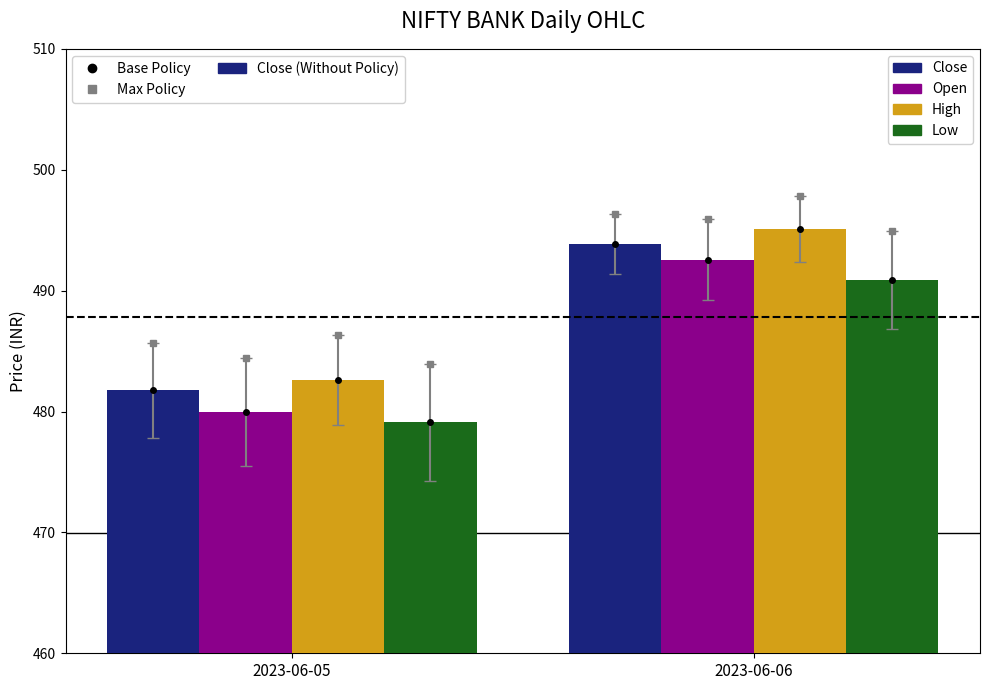

List the labels in order of High value, largest first.

2023-06-06, 2023-06-05